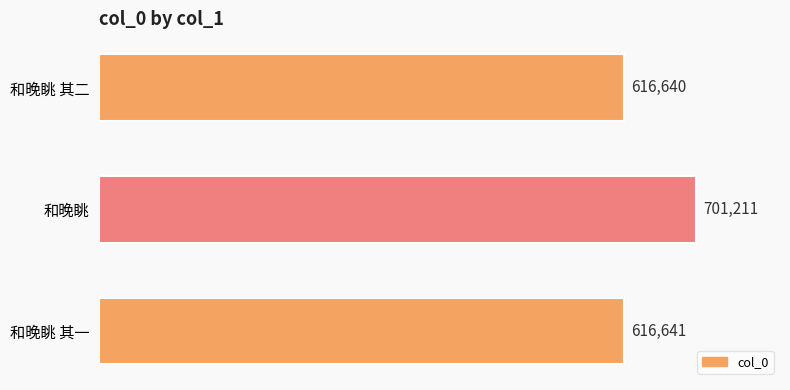

Reading bottom to top, what are all the values shown in this chart?

616641	701211	616640